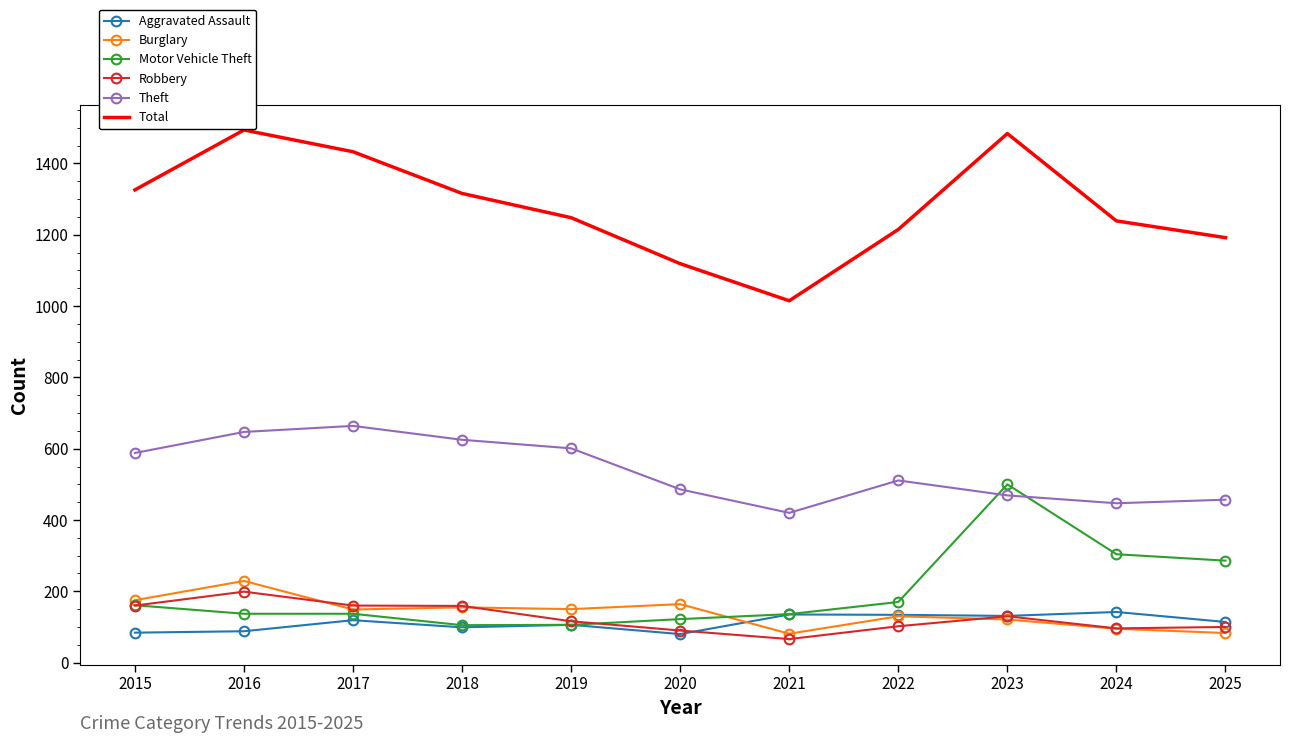

The value of Total at 2020 is 1119. True or false?

True